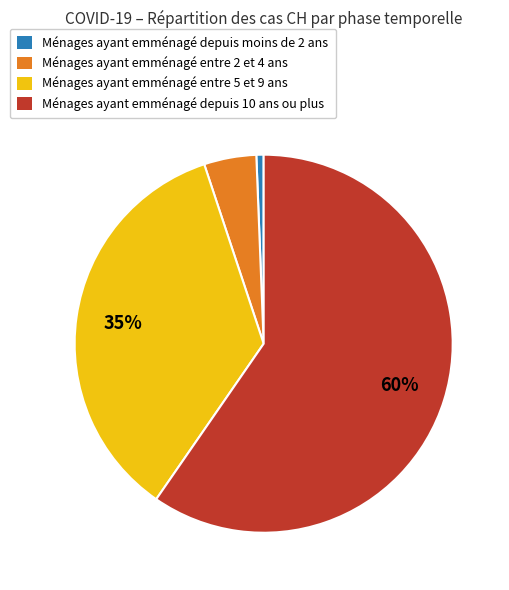

The Ménages ayant emménagé depuis moins de 2 ans slice represents 6% of the pie. True or false?

False